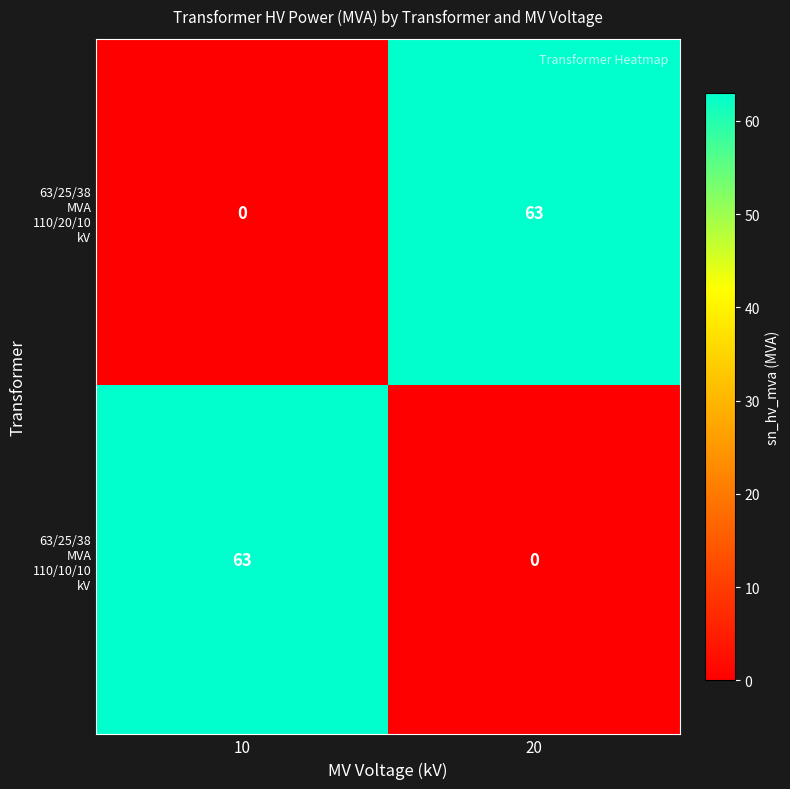

What is the difference between the highest and lowest values at 20?

63